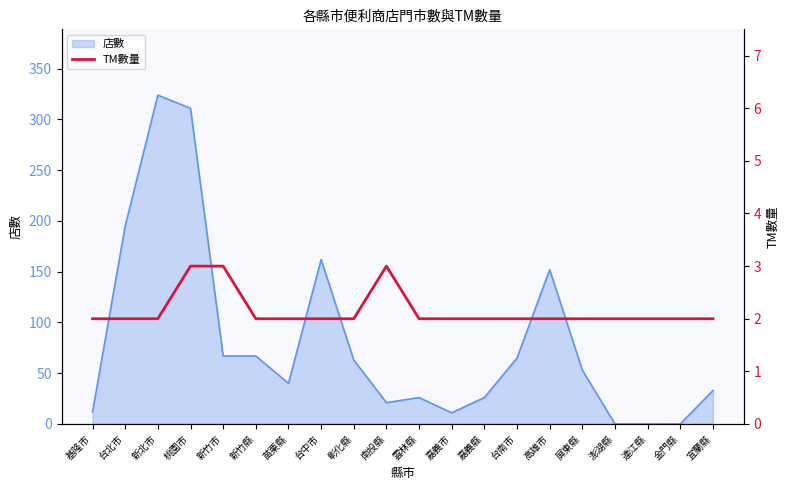

The 店數 series shows 56 at 苗栗縣. True or false?

False